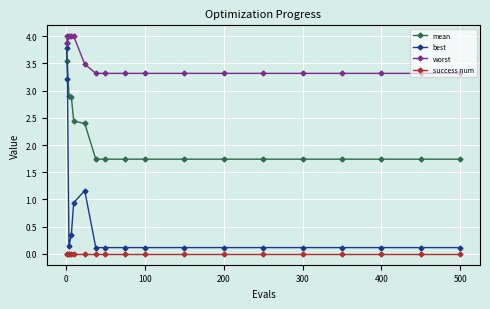

True or false: worst and success num intersect in this chart.

False